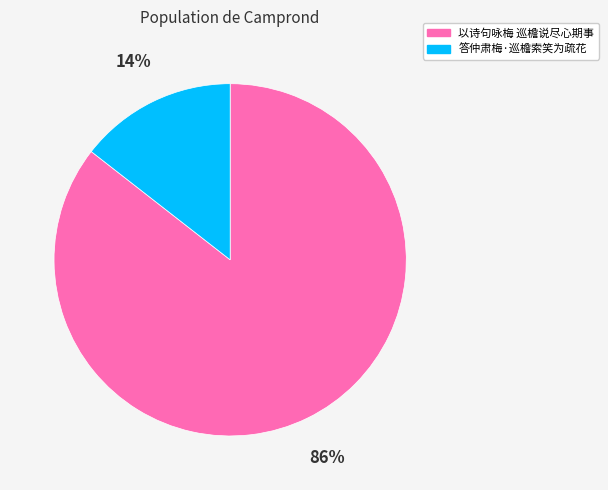

Is the sum of 以诗句咏梅 巡檐说尽心期事 and 答仲肃梅·巡檐索笑为疏花 greater than half?

Yes